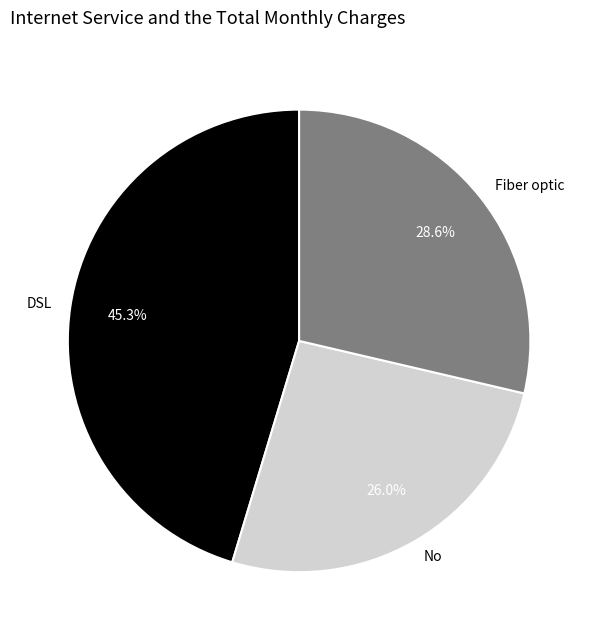

To the nearest percent, what is the difference between the largest and smallest slice percentages?

19%